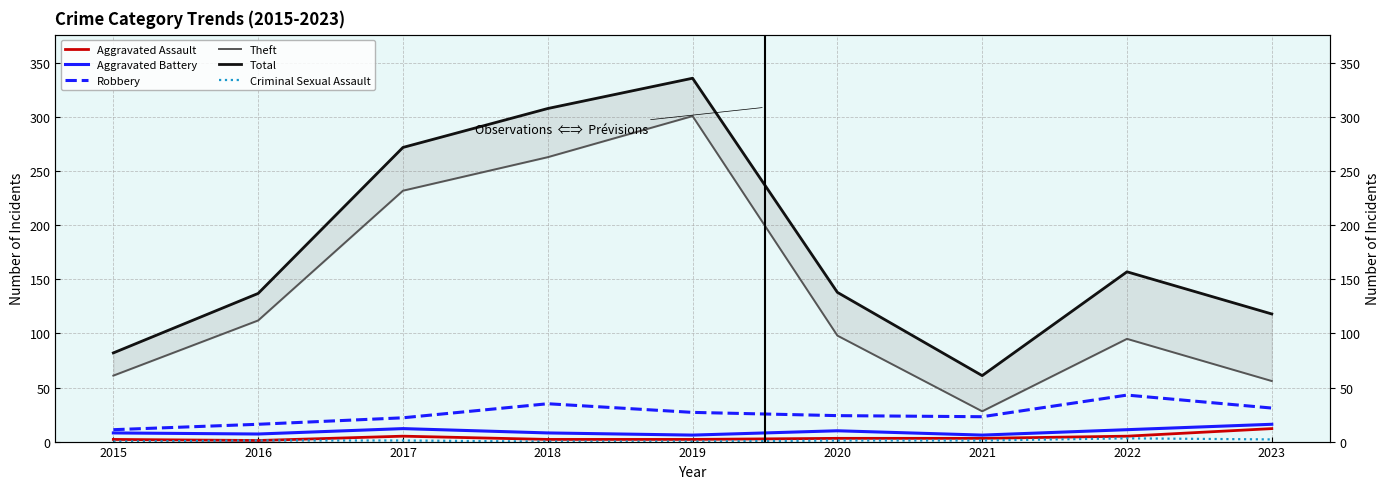

Which category has the highest value across all series?

2019